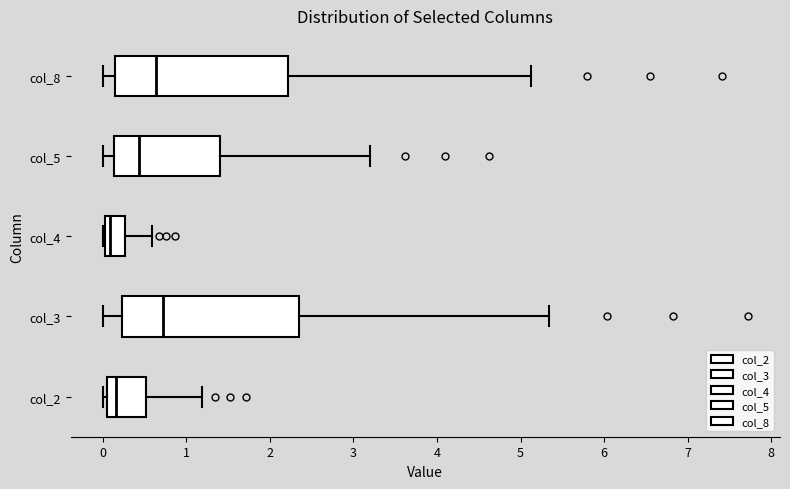

Reading bottom to top, read every box against the x-axis: the position of its median line, the range the box covers, and the ends of its whiskers. The values are not printed on the chart, so give them approximately, as read against the axis.

col_2: median 0.2, box 0.1 to 0.5, whiskers 0.0 to 1.2
col_3: median 0.7, box 0.2 to 2.3, whiskers 0.0 to 5.3
col_4: median 0.1, box 0.0 to 0.3, whiskers 0.0 to 0.6
col_5: median 0.4, box 0.1 to 1.4, whiskers 0.0 to 3.2
col_8: median 0.6, box 0.1 to 2.2, whiskers 0.0 to 5.1